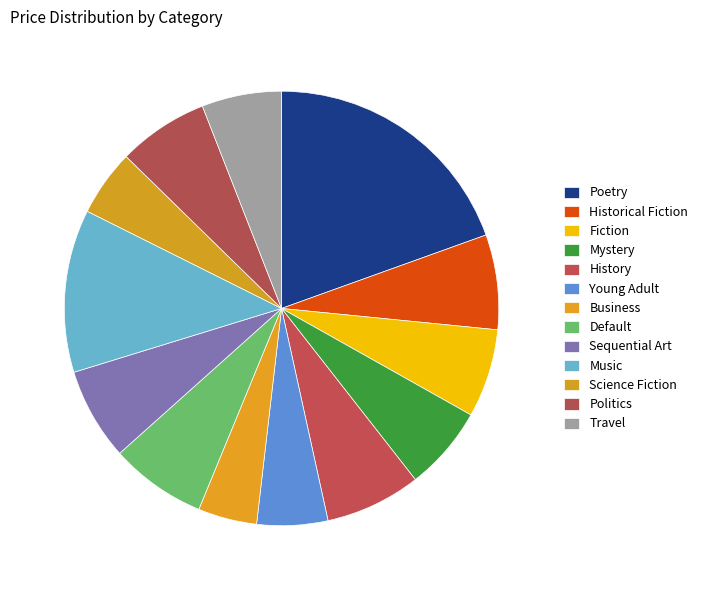

Do Science Fiction and Poetry together represent more than half of the pie?

No